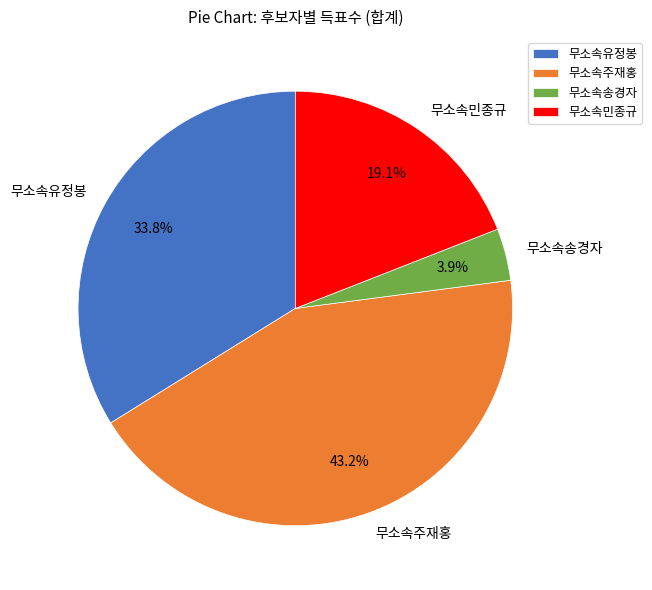

Is it true that 무소속유정봉 is 44% of the pie?

False